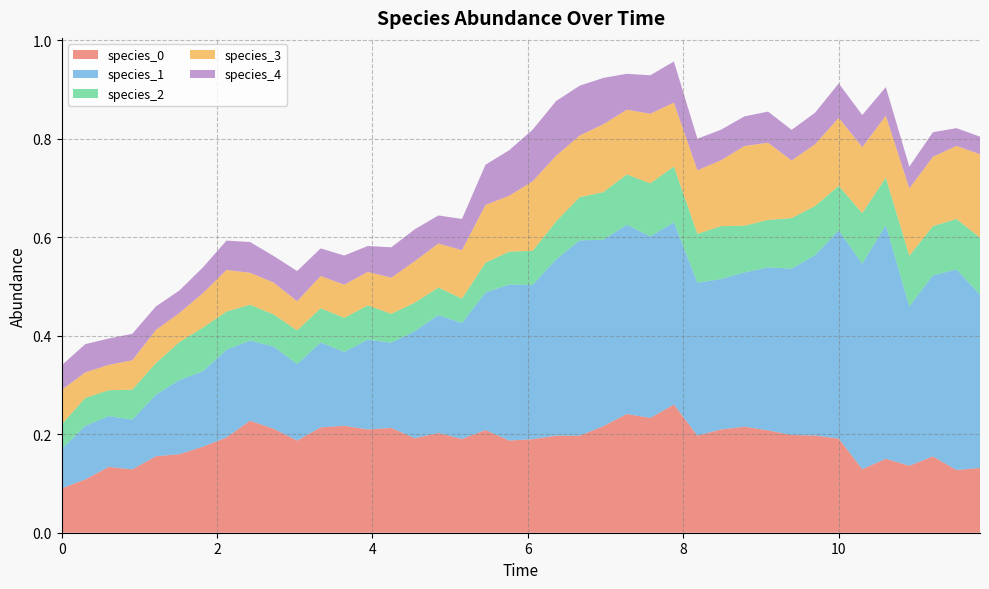

Reading left to right, what are all the values shown in this chart?

species_0: 0.0=0.1	0.30303030303030304=0.1	0.6060606060606061=0.1	0.9090909090909092=0.1	1.2121212121212122=0.2	1.5151515151515151=0.2	1.8181818181818183=0.2	2.121212121212121=0.2	2.4242424242424243=0.2	2.7272727272727275=0.2	3.0303030303030303=0.2	3.3333333333333335=0.2	3.6363636363636367=0.2	3.9393939393939394=0.2	4.242424242424242=0.2	4.545454545454546=0.2	4.848484848484849=0.2	5.151515151515151=0.2	5.454545454545455=0.2	5.757575757575758=0.2	6.0606060606060606=0.2	6.363636363636364=0.2	6.666666666666667=0.2	6.96969696969697=0.2	7.272727272727273=0.2	7.575757575757576=0.2	7.878787878787879=0.3	8.181818181818182=0.2	8.484848484848484=0.2	8.787878787878789=0.2	9.090909090909092=0.2	9.393939393939394=0.2	9.696969696969697=0.2	10.0=0.2	10.303030303030303=0.1	10.606060606060606=0.2	10.90909090909091=0.1	11.212121212121213=0.2	11.515151515151516=0.1	11.818181818181818=0.1
species_1: 0.0=0.1	0.30303030303030304=0.1	0.6060606060606061=0.1	0.9090909090909092=0.1	1.2121212121212122=0.1	1.5151515151515151=0.2	1.8181818181818183=0.2	2.121212121212121=0.2	2.4242424242424243=0.2	2.7272727272727275=0.2	3.0303030303030303=0.2	3.3333333333333335=0.2	3.6363636363636367=0.1	3.9393939393939394=0.2	4.242424242424242=0.2	4.545454545454546=0.2	4.848484848484849=0.2	5.151515151515151=0.2	5.454545454545455=0.3	5.757575757575758=0.3	6.0606060606060606=0.3	6.363636363636364=0.4	6.666666666666667=0.4	6.96969696969697=0.4	7.272727272727273=0.4	7.575757575757576=0.4	7.878787878787879=0.4	8.181818181818182=0.3	8.484848484848484=0.3	8.787878787878789=0.3	9.090909090909092=0.3	9.393939393939394=0.3	9.696969696969697=0.4	10.0=0.4	10.303030303030303=0.4	10.606060606060606=0.5	10.90909090909091=0.3	11.212121212121213=0.4	11.515151515151516=0.4	11.818181818181818=0.4
species_2: 0.0=0.1	0.30303030303030304=0.1	0.6060606060606061=0.1	0.9090909090909092=0.1	1.2121212121212122=0.1	1.5151515151515151=0.1	1.8181818181818183=0.1	2.121212121212121=0.1	2.4242424242424243=0.1	2.7272727272727275=0.1	3.0303030303030303=0.1	3.3333333333333335=0.1	3.6363636363636367=0.1	3.9393939393939394=0.1	4.242424242424242=0.1	4.545454545454546=0.1	4.848484848484849=0.1	5.151515151515151=0.0	5.454545454545455=0.1	5.757575757575758=0.1	6.0606060606060606=0.1	6.363636363636364=0.1	6.666666666666667=0.1	6.96969696969697=0.1	7.272727272727273=0.1	7.575757575757576=0.1	7.878787878787879=0.1	8.181818181818182=0.1	8.484848484848484=0.1	8.787878787878789=0.1	9.090909090909092=0.1	9.393939393939394=0.1	9.696969696969697=0.1	10.0=0.1	10.303030303030303=0.1	10.606060606060606=0.1	10.90909090909091=0.1	11.212121212121213=0.1	11.515151515151516=0.1	11.818181818181818=0.1
species_3: 0.0=0.1	0.30303030303030304=0.1	0.6060606060606061=0.1	0.9090909090909092=0.1	1.2121212121212122=0.1	1.5151515151515151=0.1	1.8181818181818183=0.1	2.121212121212121=0.1	2.4242424242424243=0.1	2.7272727272727275=0.1	3.0303030303030303=0.1	3.3333333333333335=0.1	3.6363636363636367=0.1	3.9393939393939394=0.1	4.242424242424242=0.1	4.545454545454546=0.1	4.848484848484849=0.1	5.151515151515151=0.1	5.454545454545455=0.1	5.757575757575758=0.1	6.0606060606060606=0.1	6.363636363636364=0.1	6.666666666666667=0.1	6.96969696969697=0.1	7.272727272727273=0.1	7.575757575757576=0.1	7.878787878787879=0.1	8.181818181818182=0.1	8.484848484848484=0.1	8.787878787878789=0.2	9.090909090909092=0.2	9.393939393939394=0.1	9.696969696969697=0.1	10.0=0.1	10.303030303030303=0.1	10.606060606060606=0.1	10.90909090909091=0.1	11.212121212121213=0.1	11.515151515151516=0.1	11.818181818181818=0.2
species_4: 0.0=0.1	0.30303030303030304=0.1	0.6060606060606061=0.1	0.9090909090909092=0.1	1.2121212121212122=0.0	1.5151515151515151=0.0	1.8181818181818183=0.1	2.121212121212121=0.1	2.4242424242424243=0.1	2.7272727272727275=0.1	3.0303030303030303=0.1	3.3333333333333335=0.1	3.6363636363636367=0.1	3.9393939393939394=0.1	4.242424242424242=0.1	4.545454545454546=0.1	4.848484848484849=0.1	5.151515151515151=0.1	5.454545454545455=0.1	5.757575757575758=0.1	6.0606060606060606=0.1	6.363636363636364=0.1	6.666666666666667=0.1	6.96969696969697=0.1	7.272727272727273=0.1	7.575757575757576=0.1	7.878787878787879=0.1	8.181818181818182=0.1	8.484848484848484=0.1	8.787878787878789=0.1	9.090909090909092=0.1	9.393939393939394=0.1	9.696969696969697=0.1	10.0=0.1	10.303030303030303=0.1	10.606060606060606=0.1	10.90909090909091=0.0	11.212121212121213=0.0	11.515151515151516=0.0	11.818181818181818=0.0